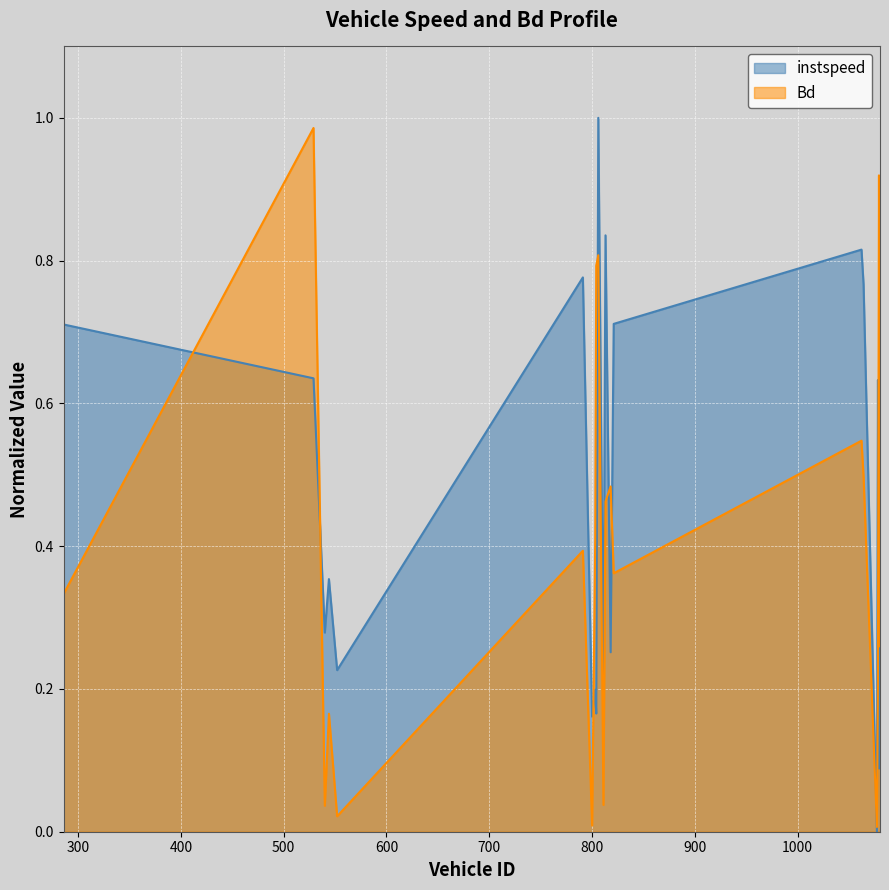

What is the highest value of the instspeed series?

1.0